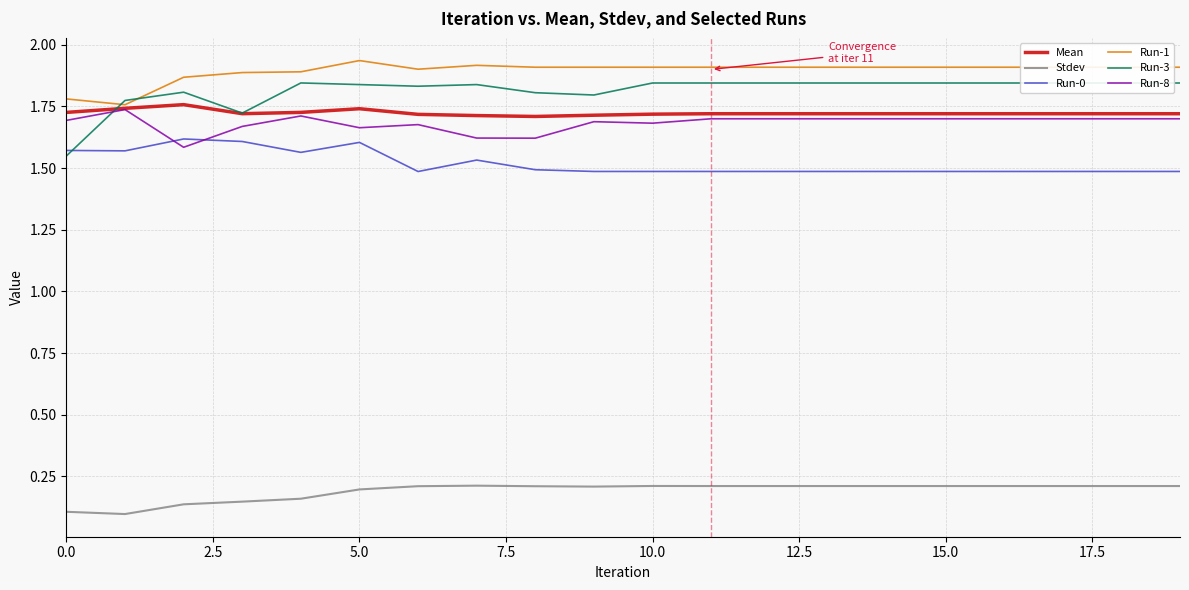

Which series has the largest range (max minus min)?

Run-3